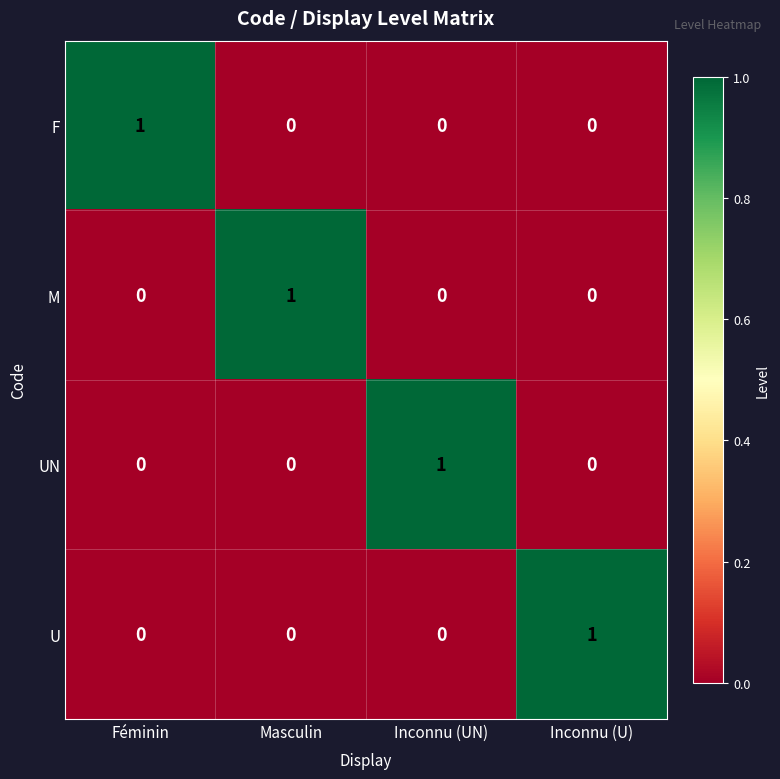

Count the M values in the range 0 to 1.

4